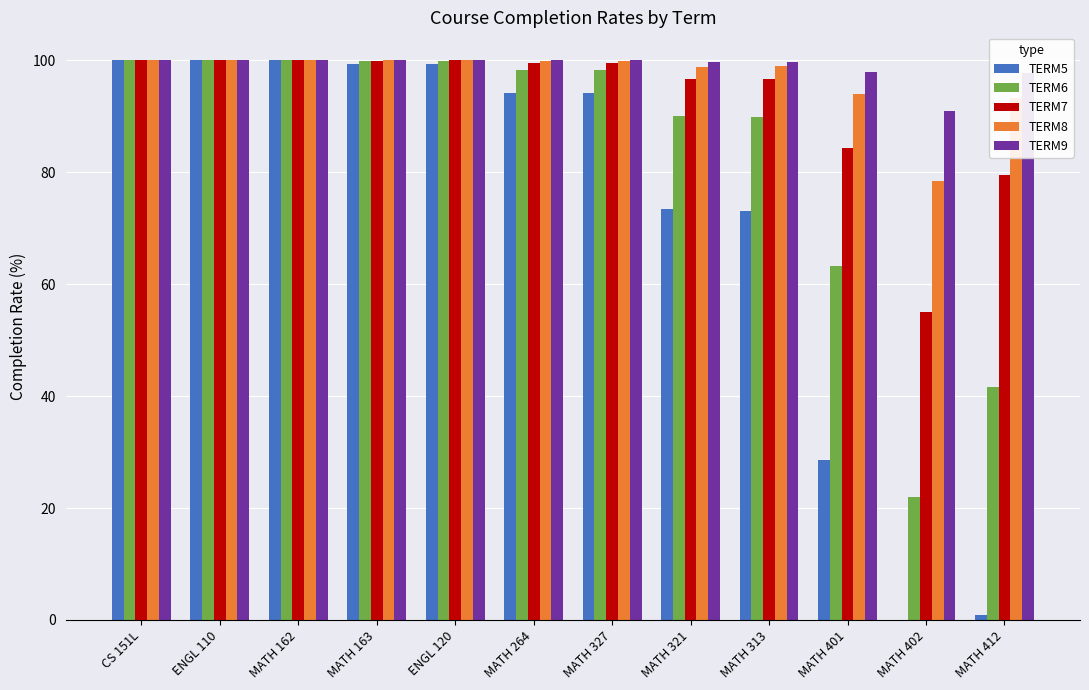

What is the sum of the TERM6 values at MATH 327 and MATH 162?

198.3